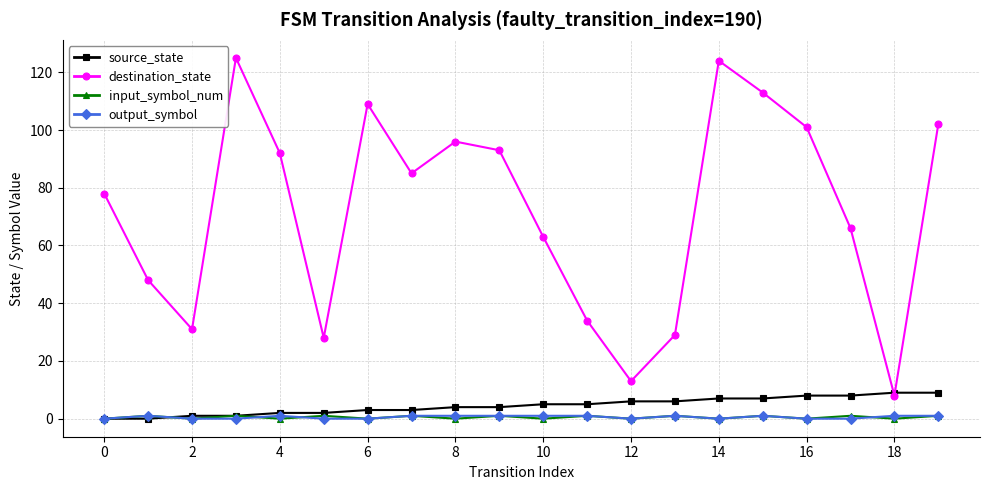

True or false: input_symbol_num and destination_state intersect in this chart.

False